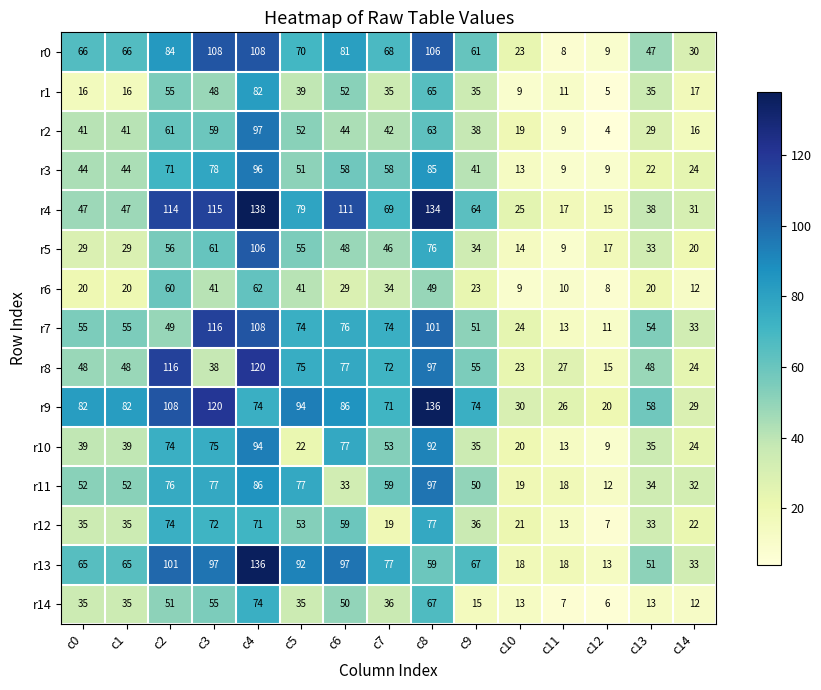

What is the difference between the maximum and minimum values in the r10 series?

85